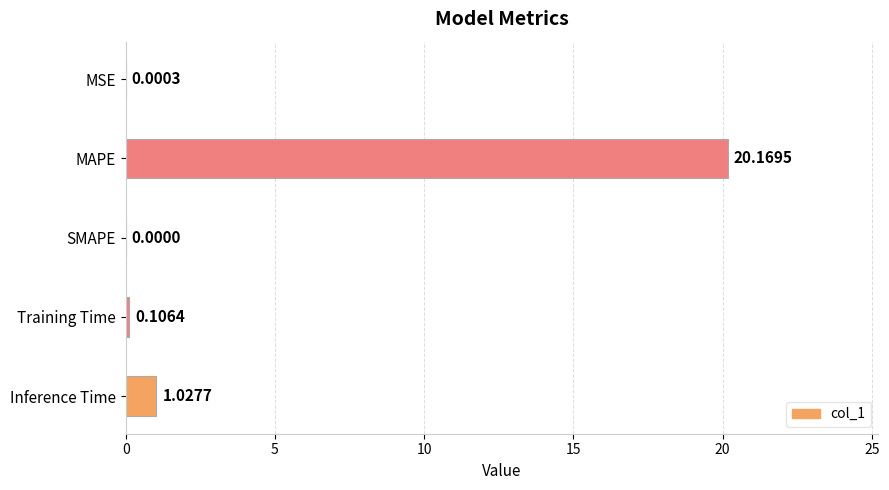

Which has a higher value, MAPE or MSE?

MAPE